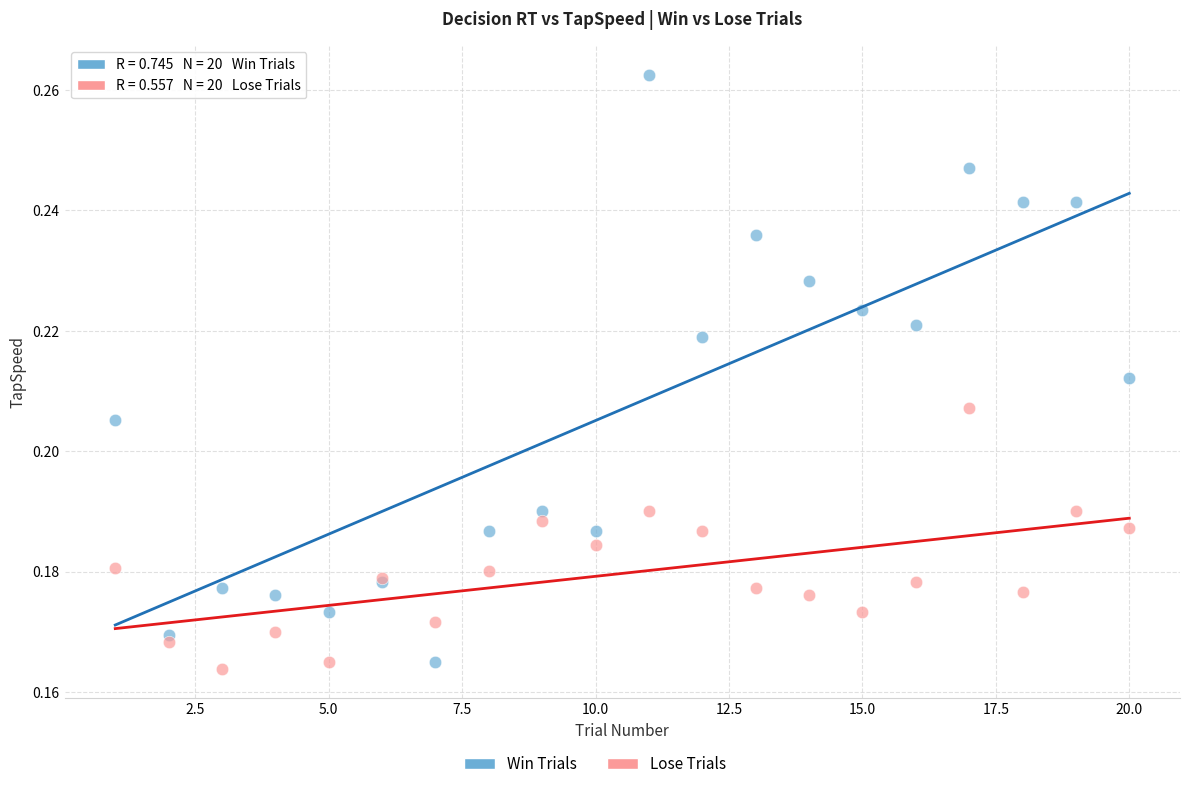

Which series has the widest spread of Y values?

Win Trials